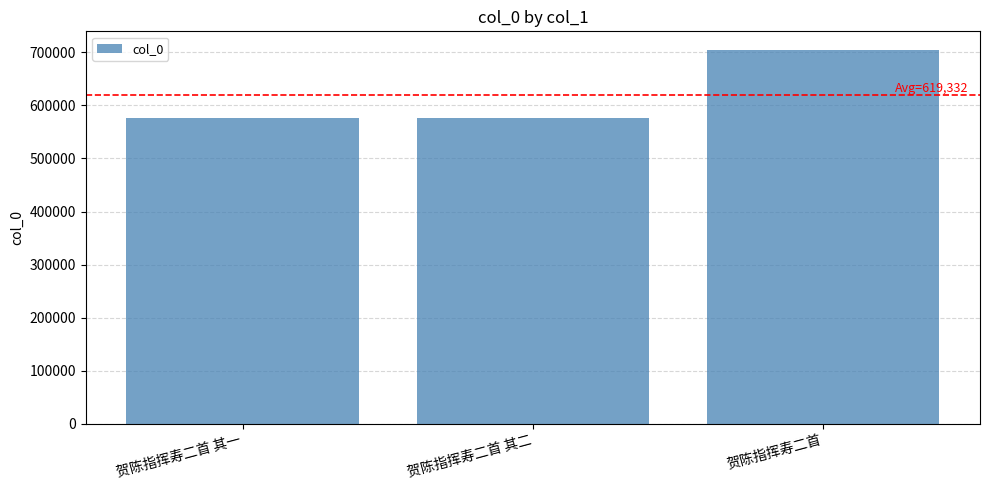

Does the chart contain stacked bars?

No